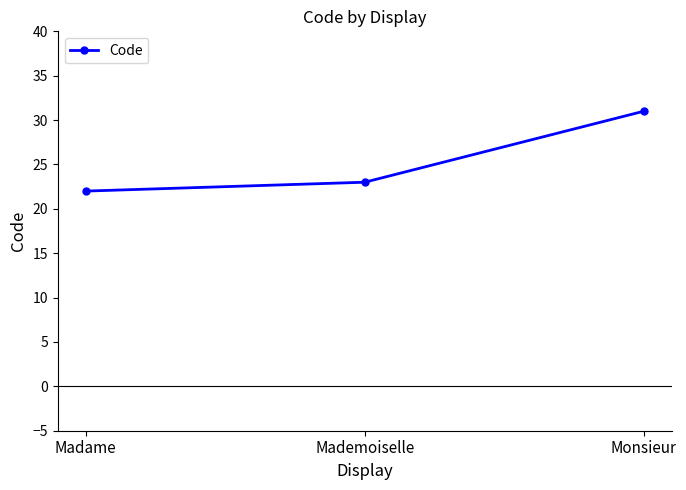

What is the sum of all values?

76